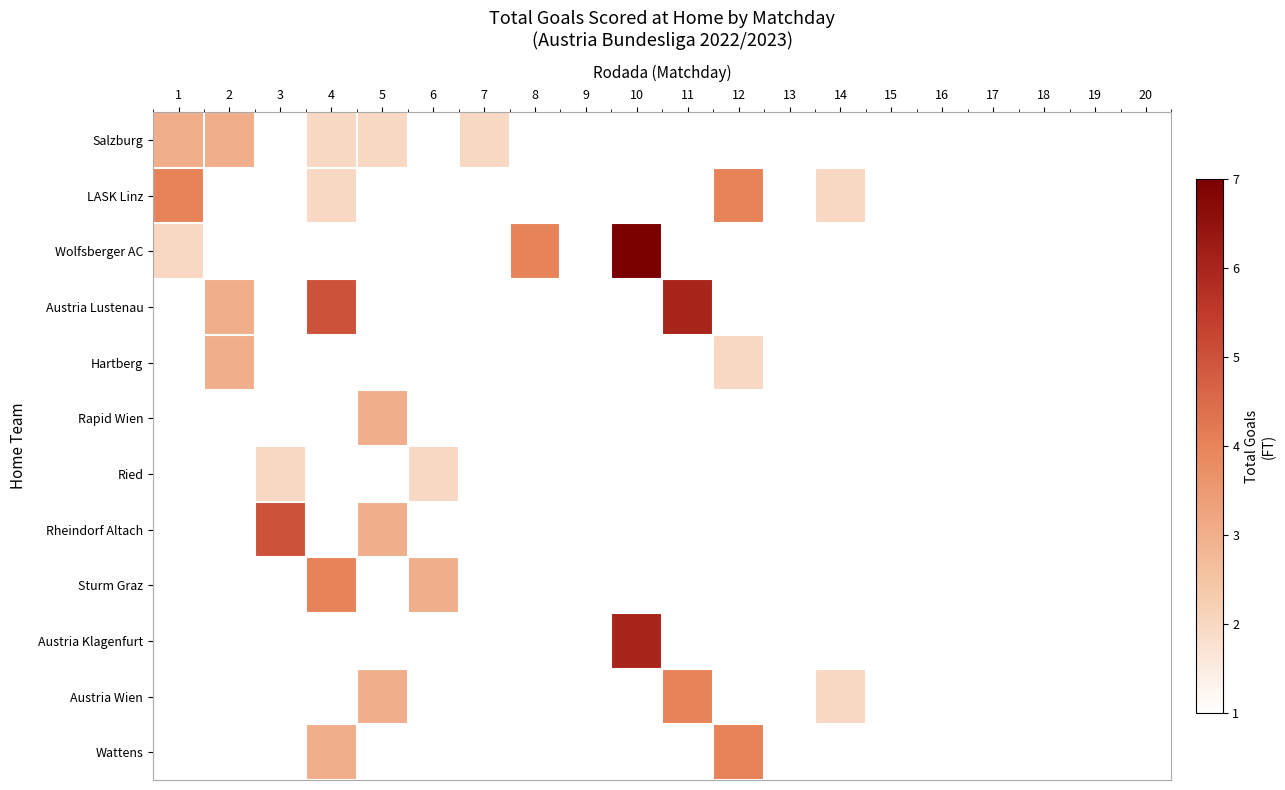

Which series has the widest spread of values?

Wolfsberger AC